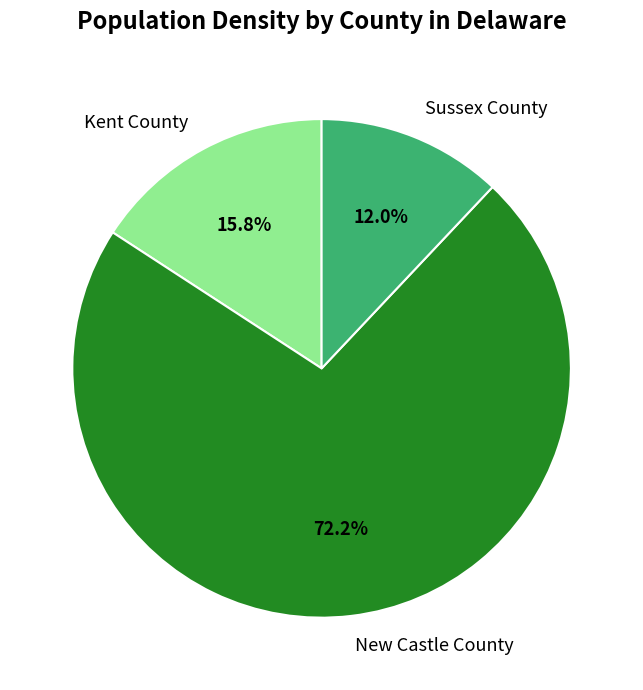

To the nearest percent, what is the average slice percentage?

33%